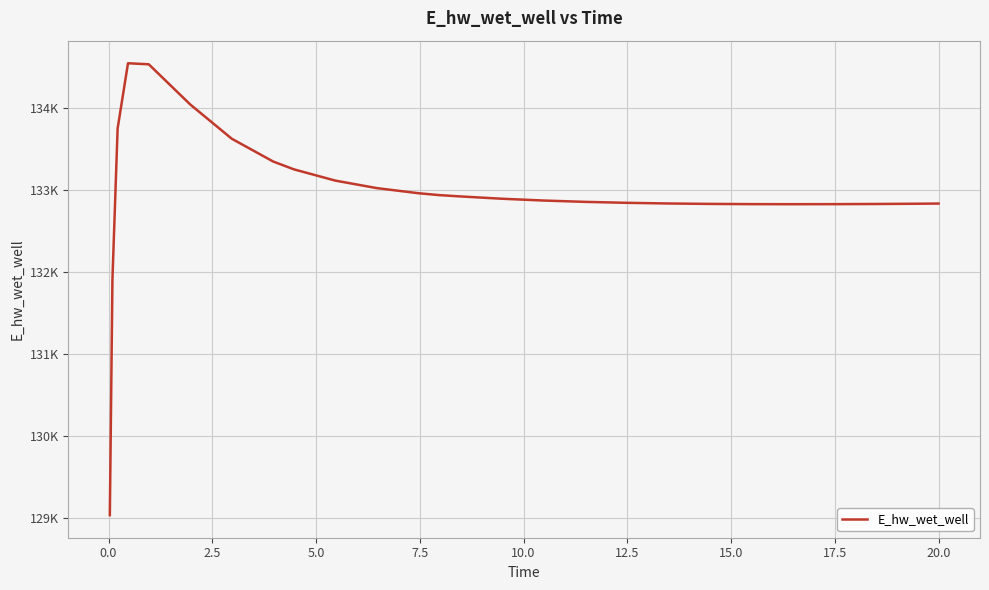

What is the smallest value displayed?

129041.0